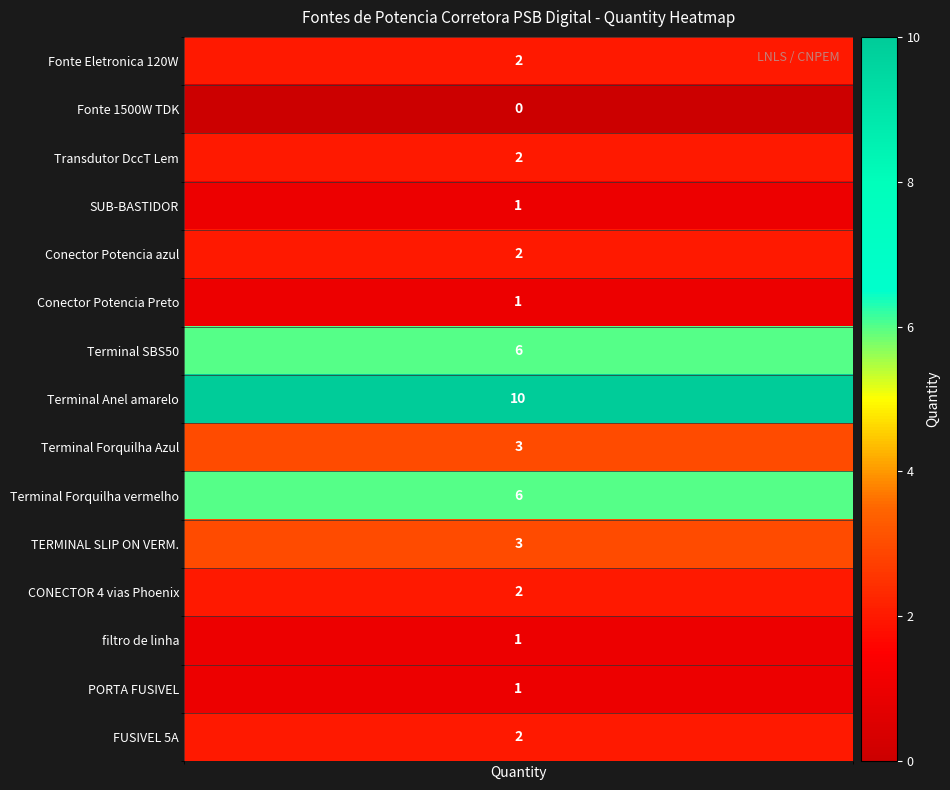

Is it true that Terminal Anel amarelo equals 6 at 3?

False